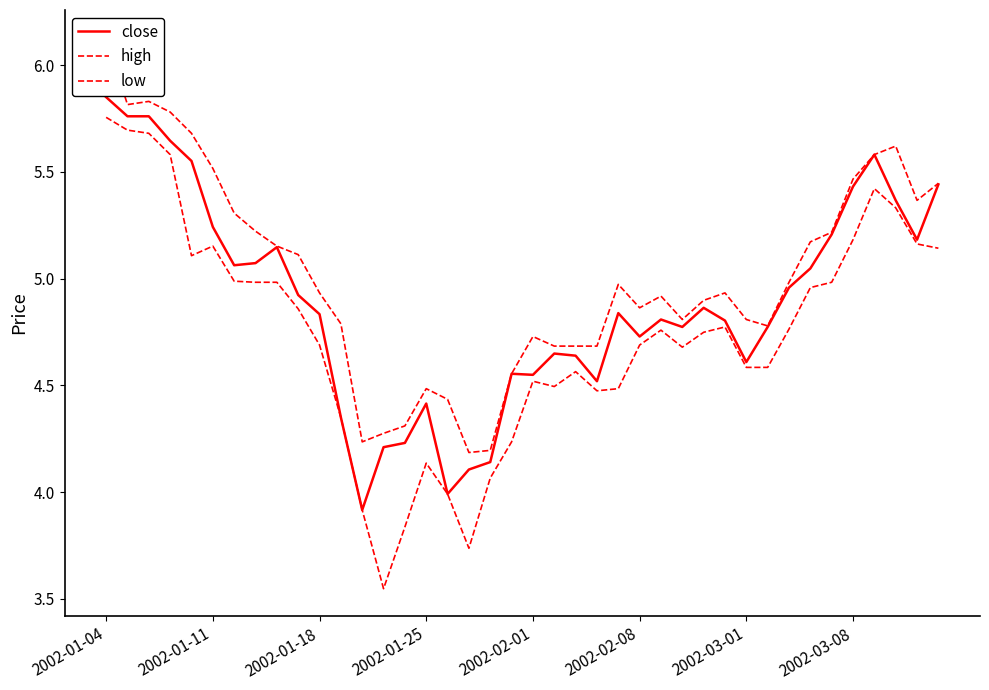

How many interior local peaks does the close series have?

8